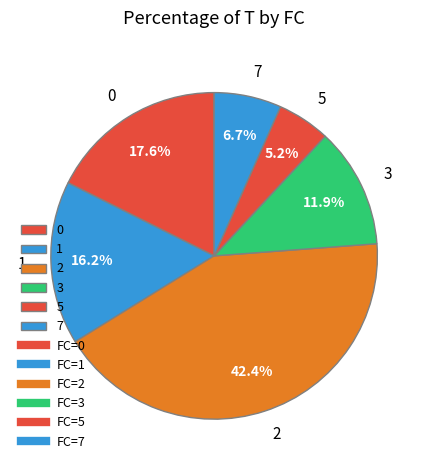

Which category has the smallest portion of the pie?

5